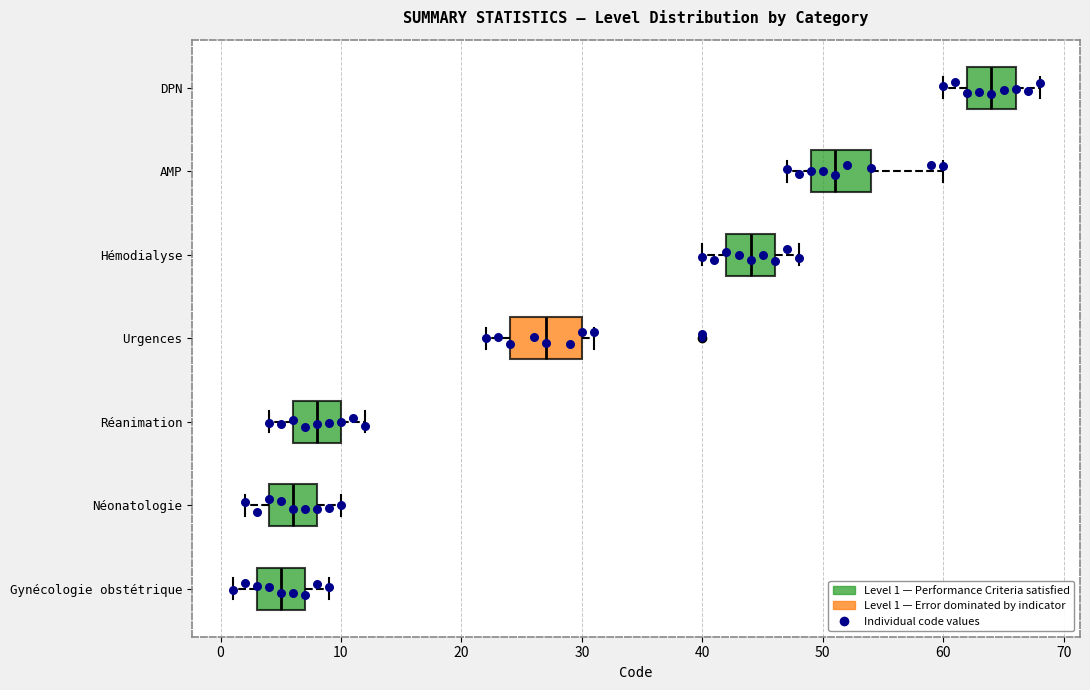

Which box's median line is the furthest to the left?

Gynécologie obstétrique